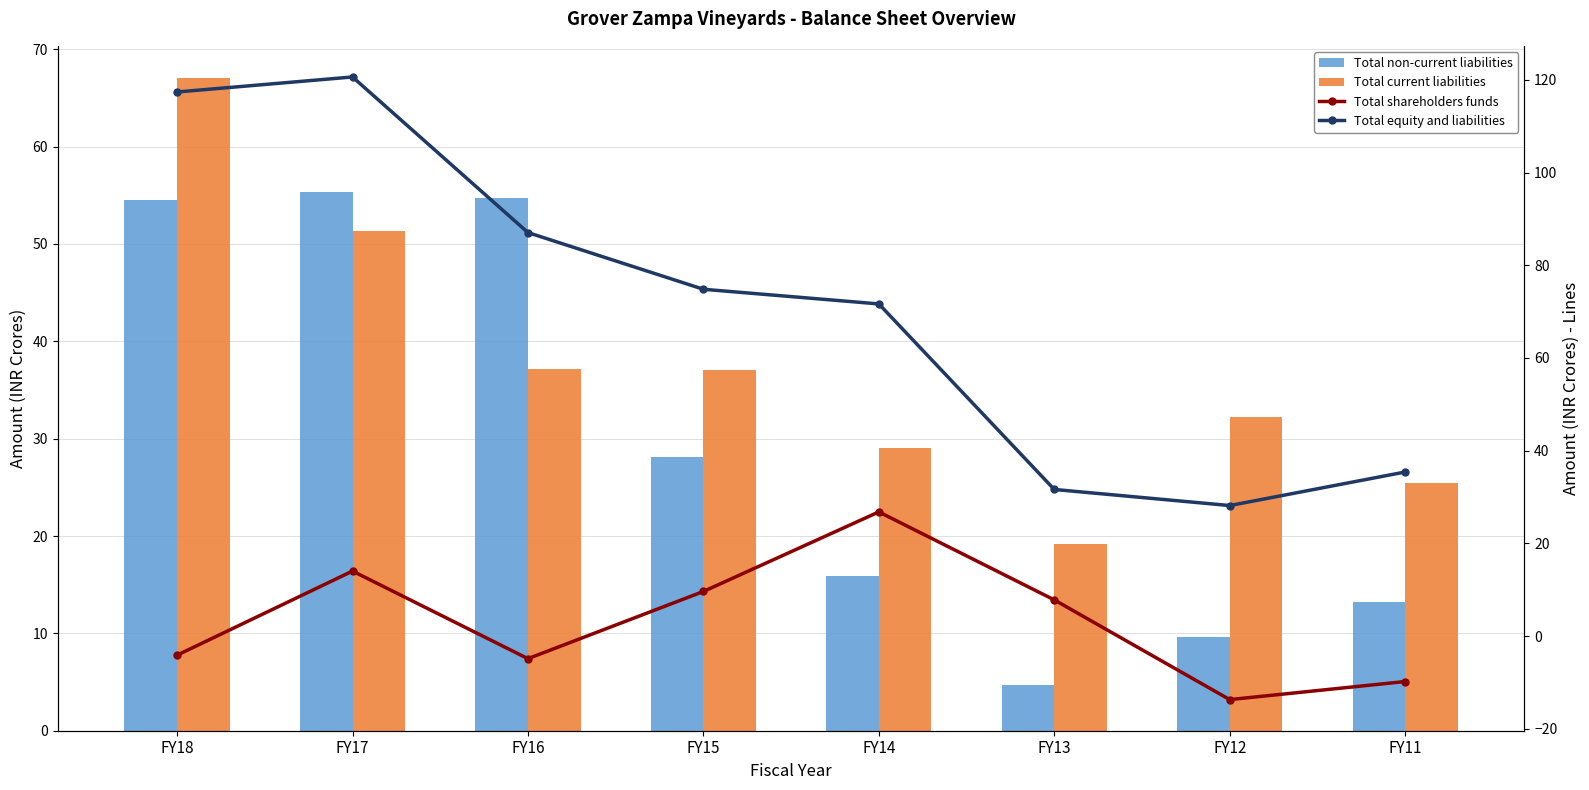

True or false: Total non-current liabilities has a value of 18.4 at FY11.

False